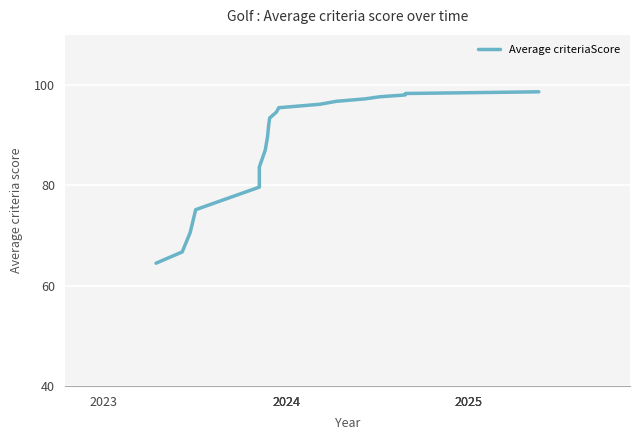

What is the maximum value shown in the chart?

98.6